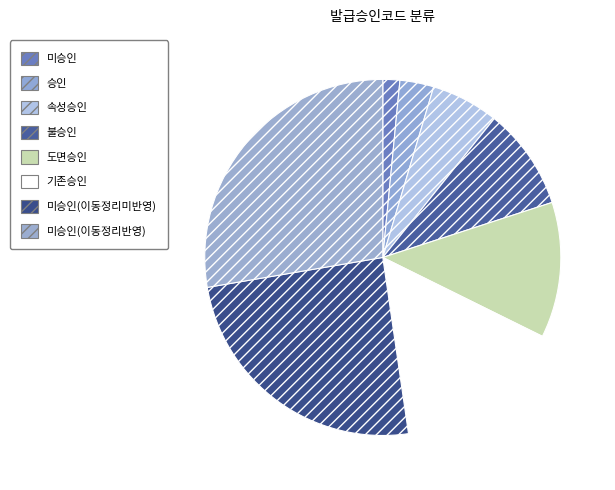

To the nearest percent, what is the difference between the largest and smallest slice percentages?

28%